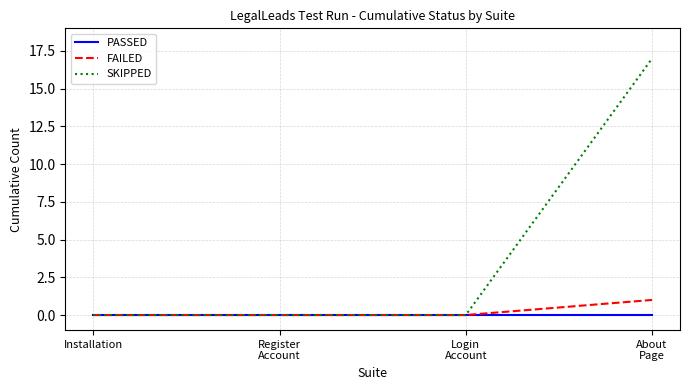

What is the difference between the maximum and minimum values in the FAILED series?

1